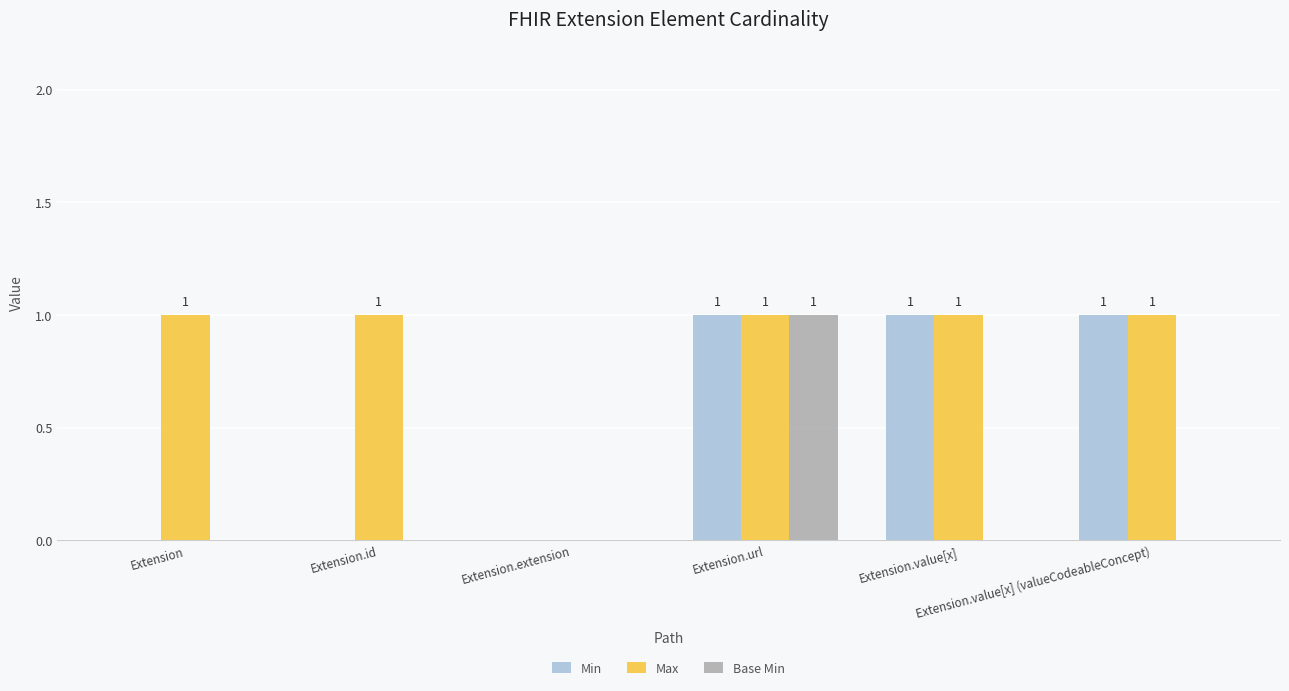

Reading right to left, extract all data points from this chart.

Min: Extension.value[x] (valueCodeableConcept)=1	Extension.value[x]=1	Extension.url=1	Extension.extension=0	Extension.id=0	Extension=0
Max: Extension.value[x] (valueCodeableConcept)=1	Extension.value[x]=1	Extension.url=1	Extension.extension=0	Extension.id=1	Extension=1
Base Min: Extension.value[x] (valueCodeableConcept)=0	Extension.value[x]=0	Extension.url=1	Extension.extension=0	Extension.id=0	Extension=0